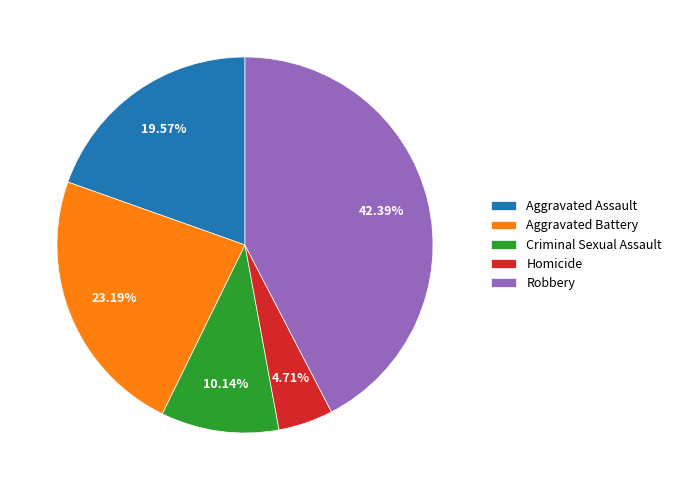

Which category has the biggest portion of the pie?

Robbery